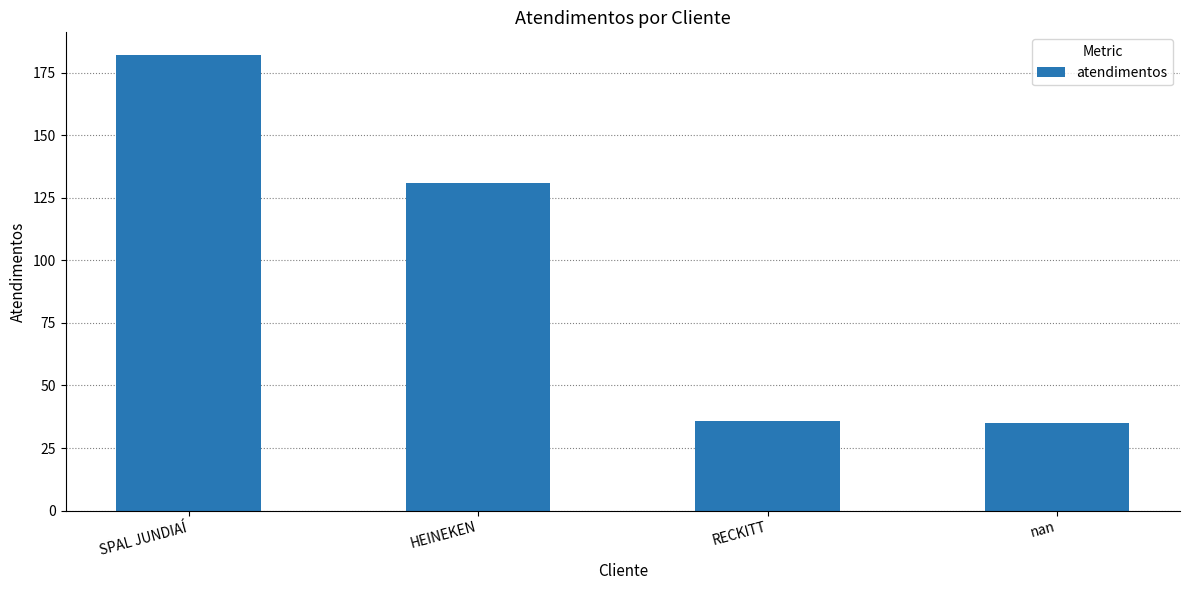

Reading left to right, transcribe all the data shown in this chart.

182	131	36	35